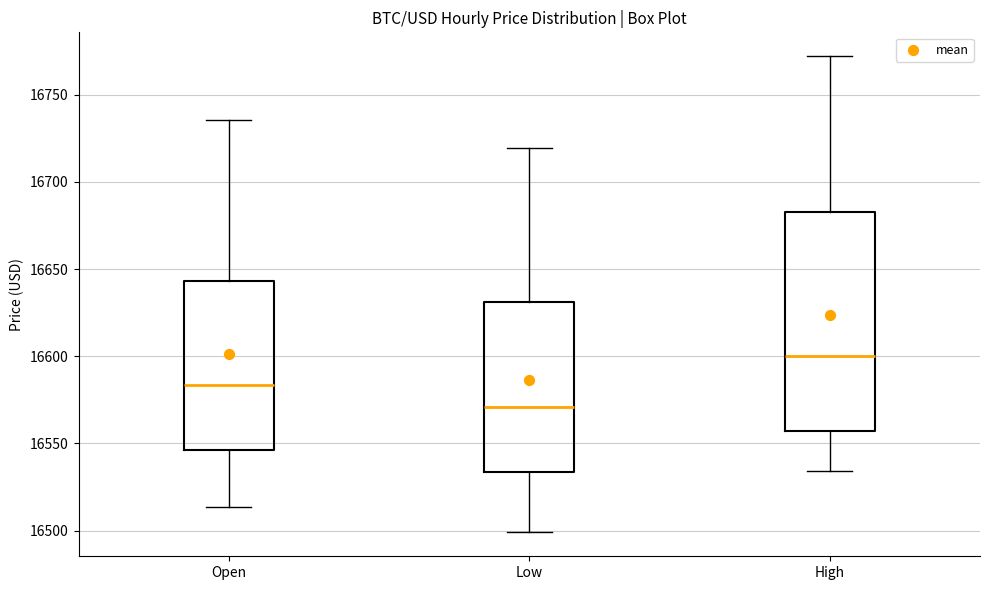

Where does the lower whisker of the box for Open end on the y-axis? The values are not printed on the chart, so give them approximately, as read against the axis.

16515